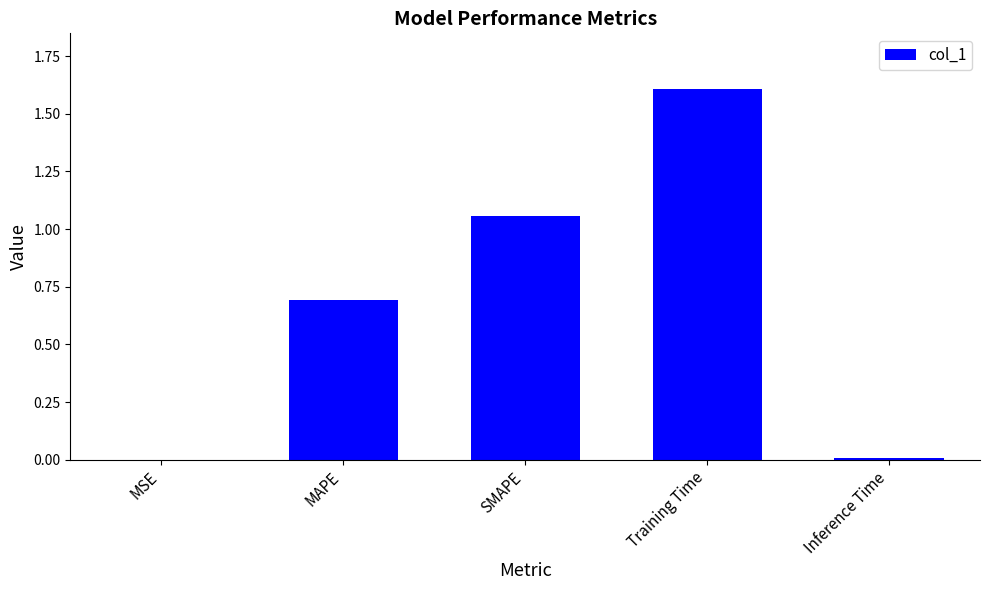

What is the maximum value shown in the chart?

1.6